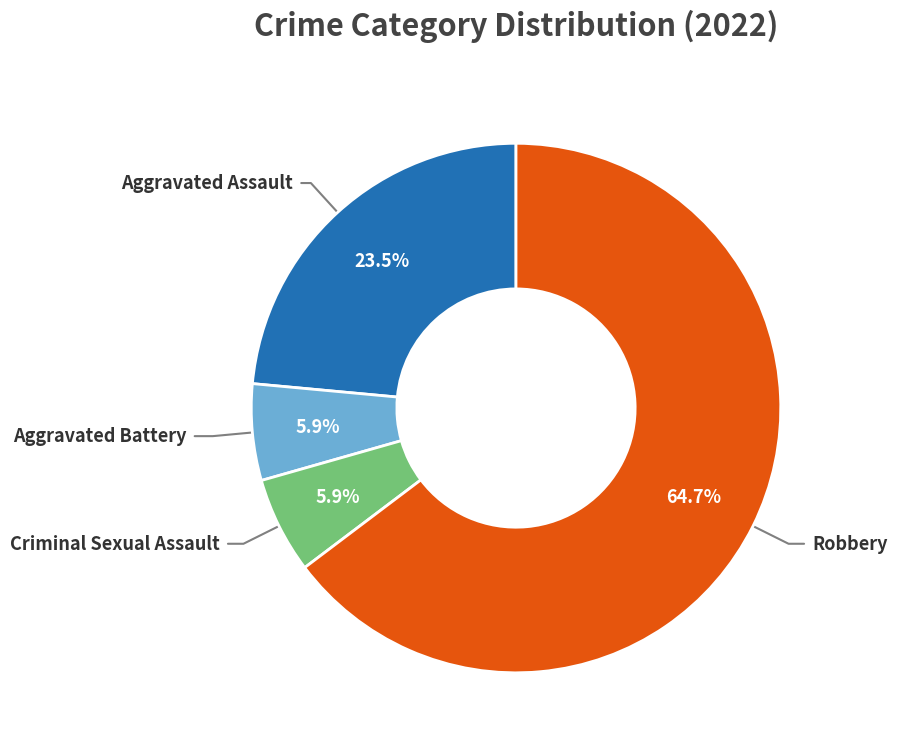

Does any single category account for the majority?

Yes